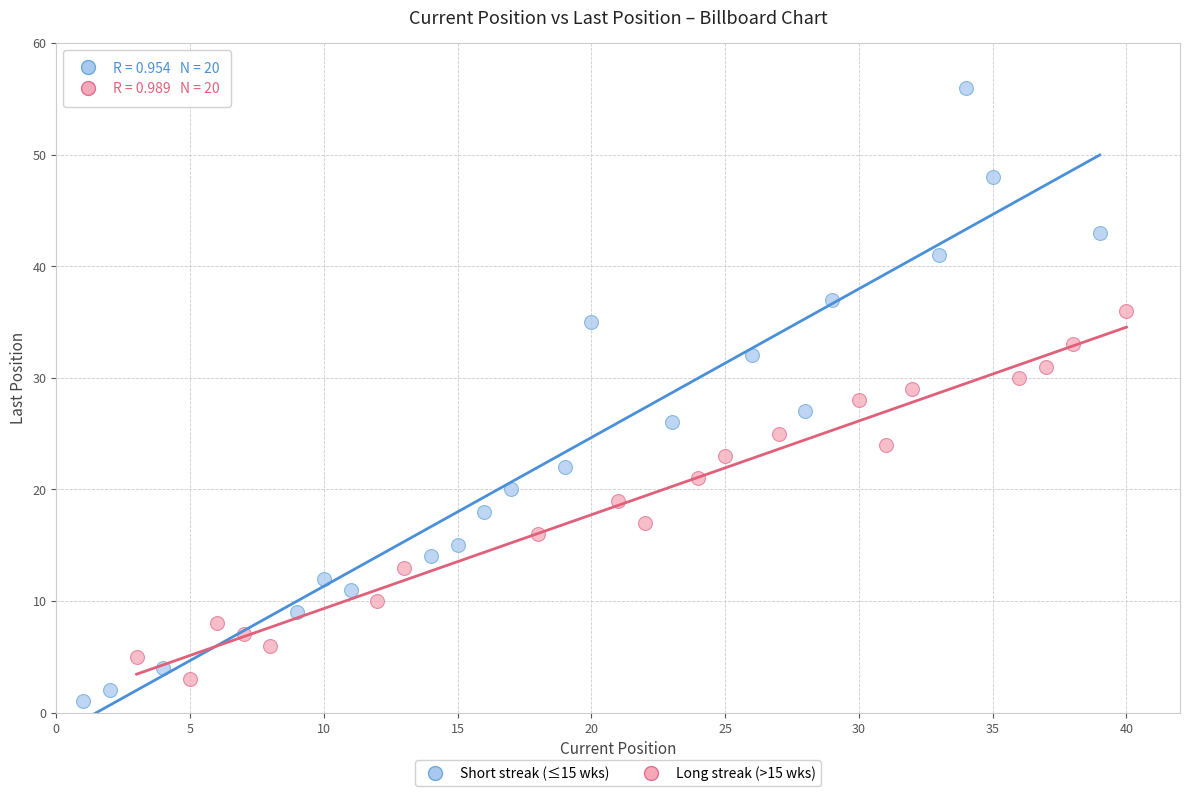

Which series reaches the maximum Y coordinate?

Short streak (≤15 wks)